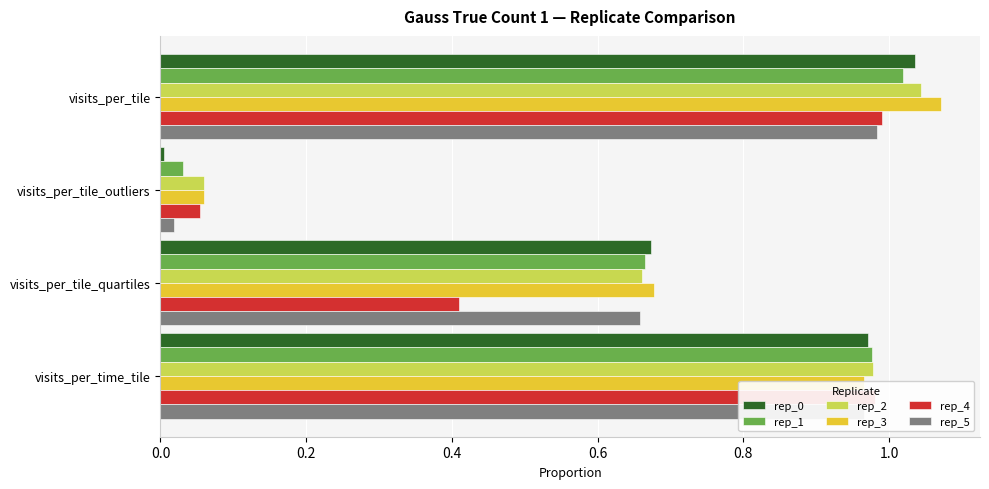

At how many categories does at least one series exceed 0?

4